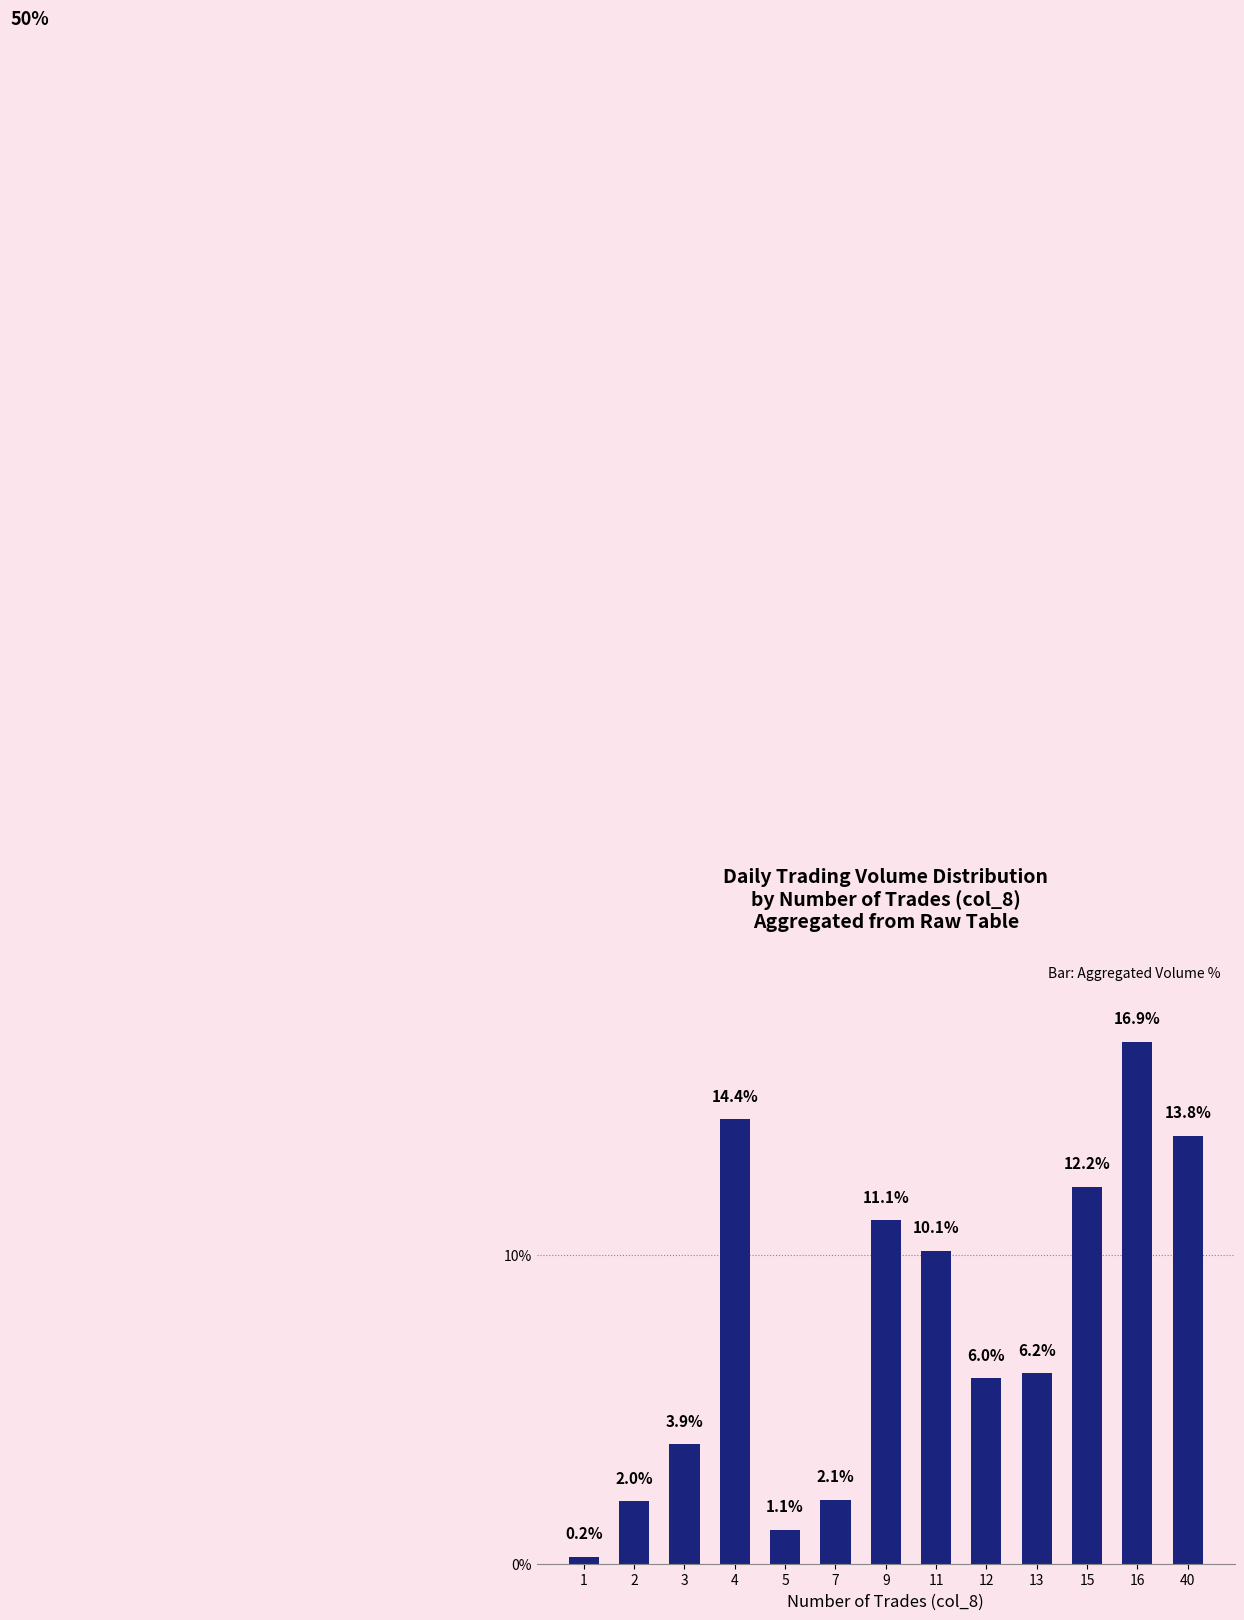

What is the smallest value displayed?

0.2